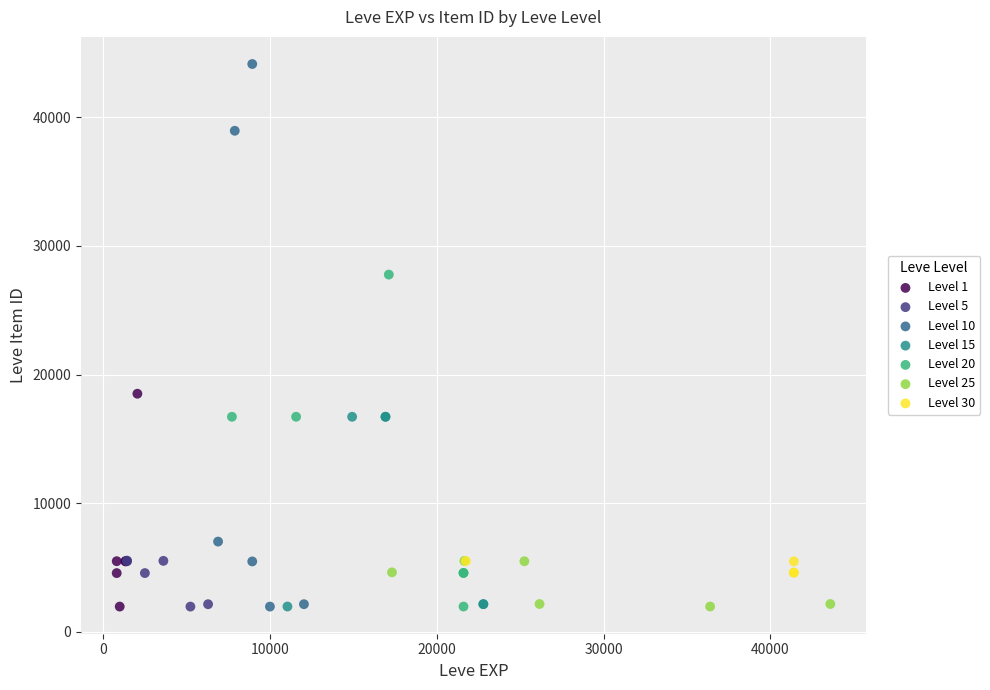

Which series reaches the maximum Y coordinate?

Level 10